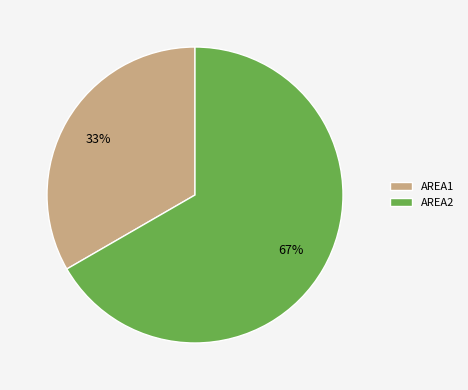

Which slice is the smallest?

AREA1